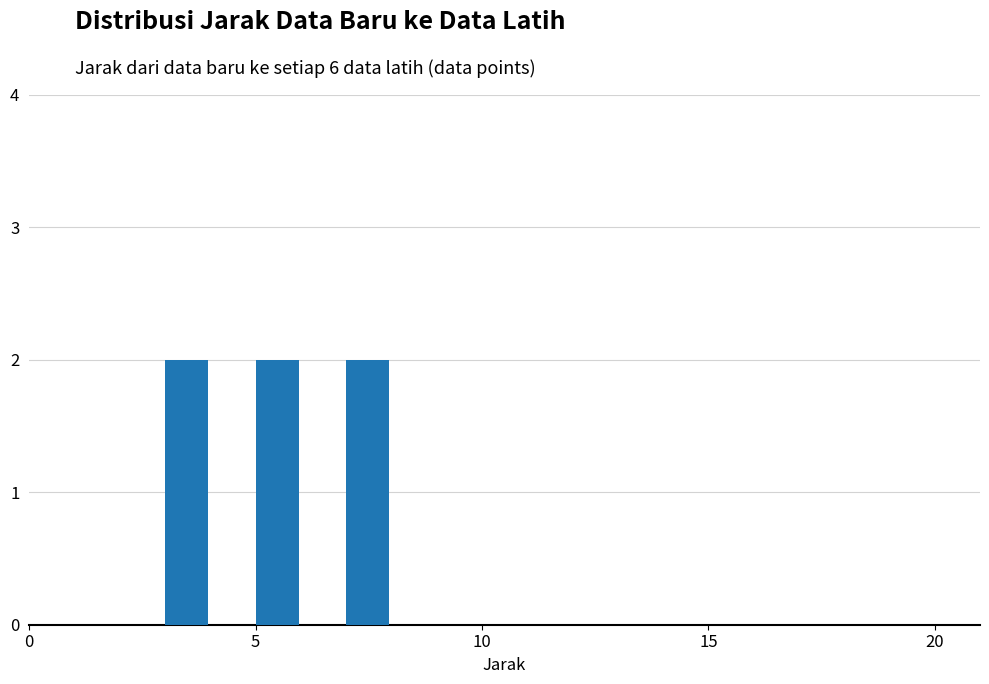

What is the sum of all values?

6